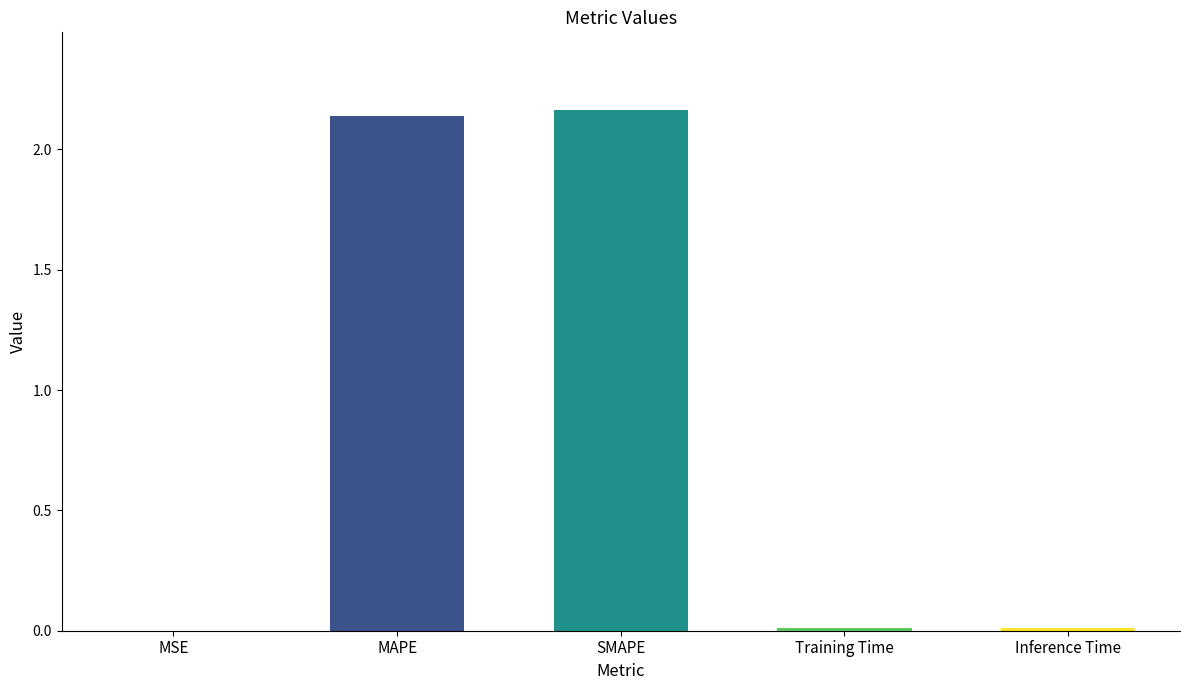

Between Inference Time and MAPE, which is larger?

MAPE